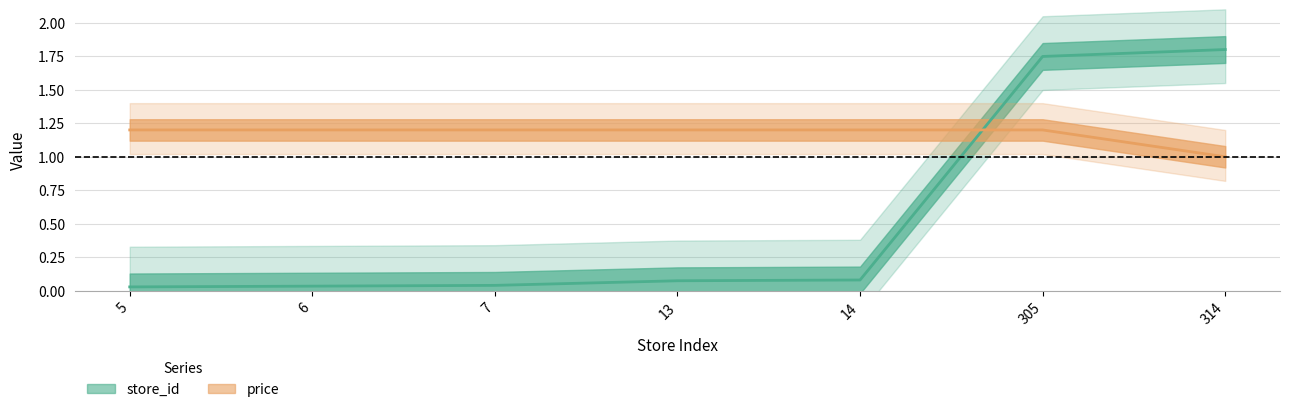

Rank the series by their average value, from lowest to highest.

store_id, price